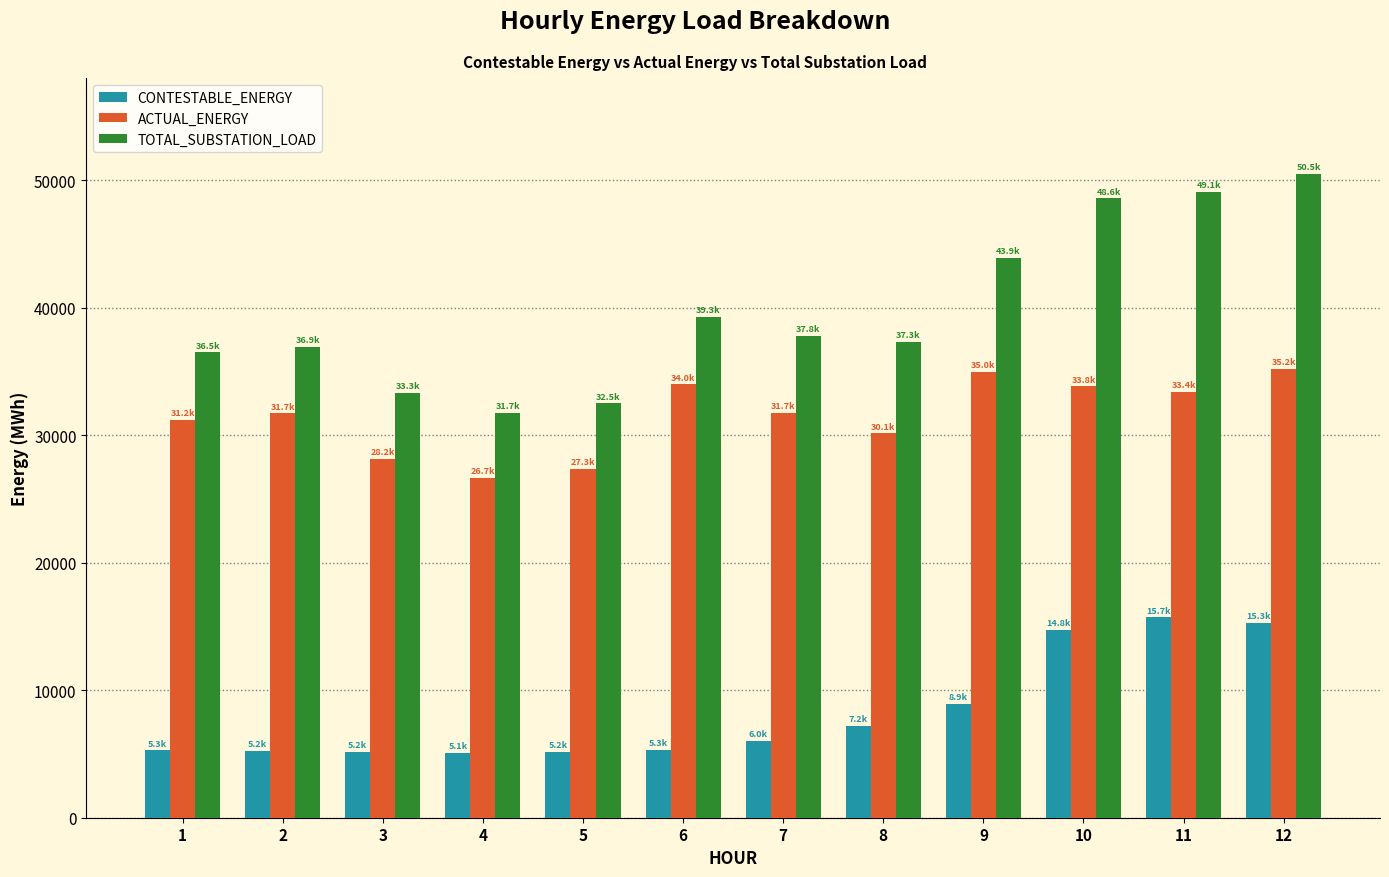

Which series has the largest range (max minus min)?

TOTAL_SUBSTATION_LOAD